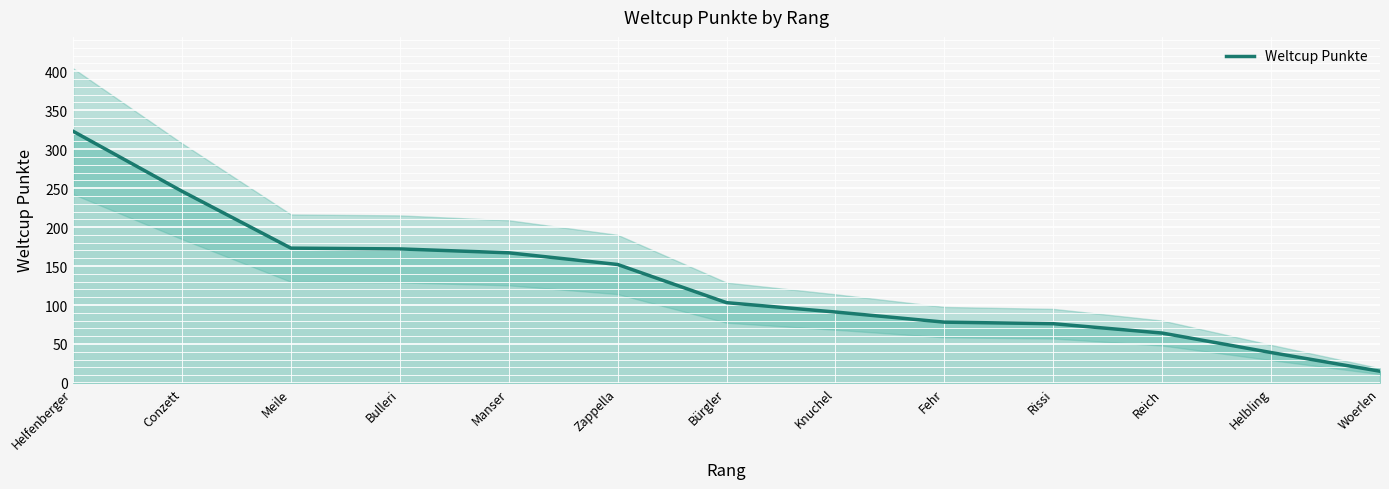

True or false: the data shows 15 at Woerlen.

True